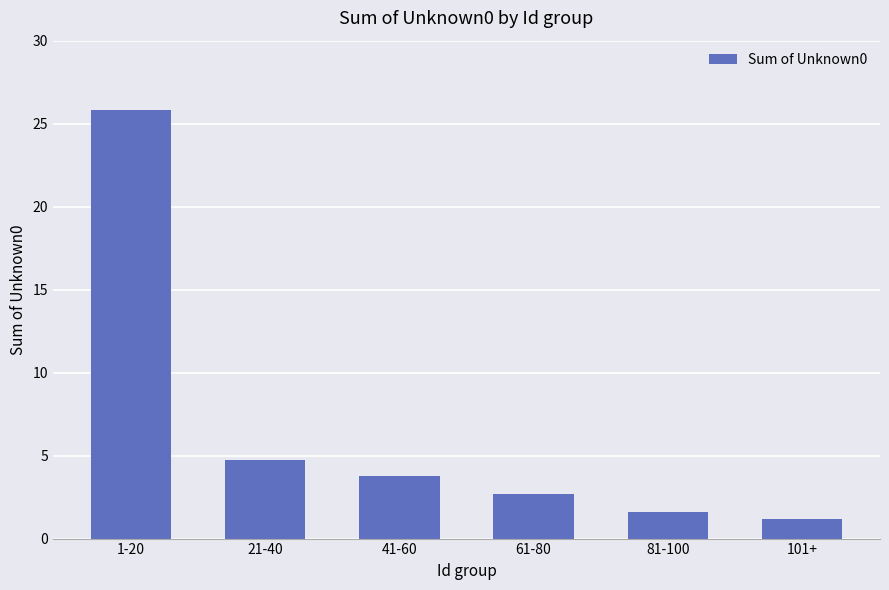

What is the difference between the second highest and minimum values?

3.5